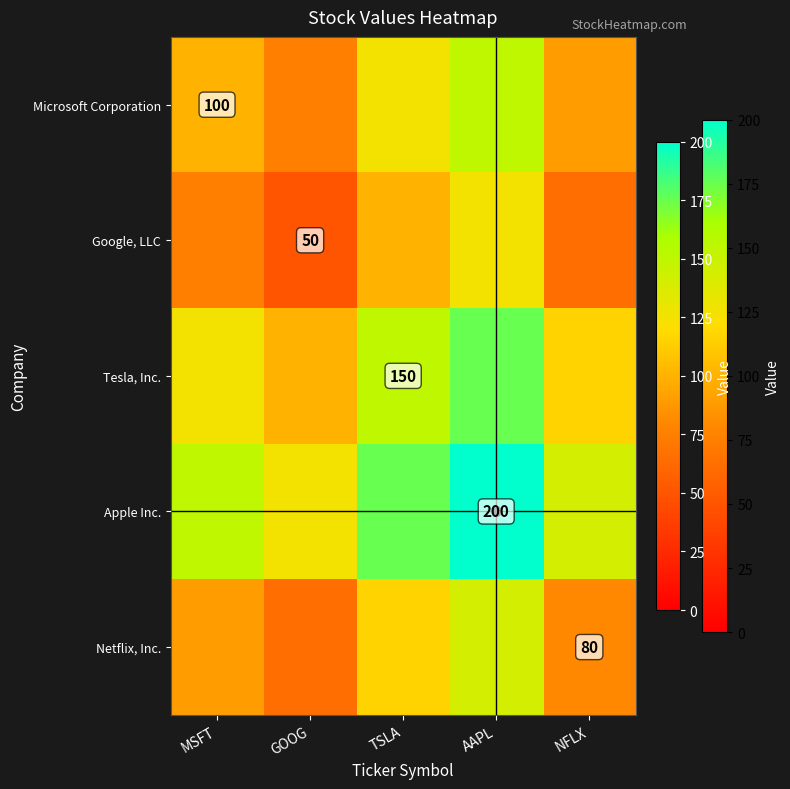

Where is Apple Inc. nearest to the value 162?

MSFT